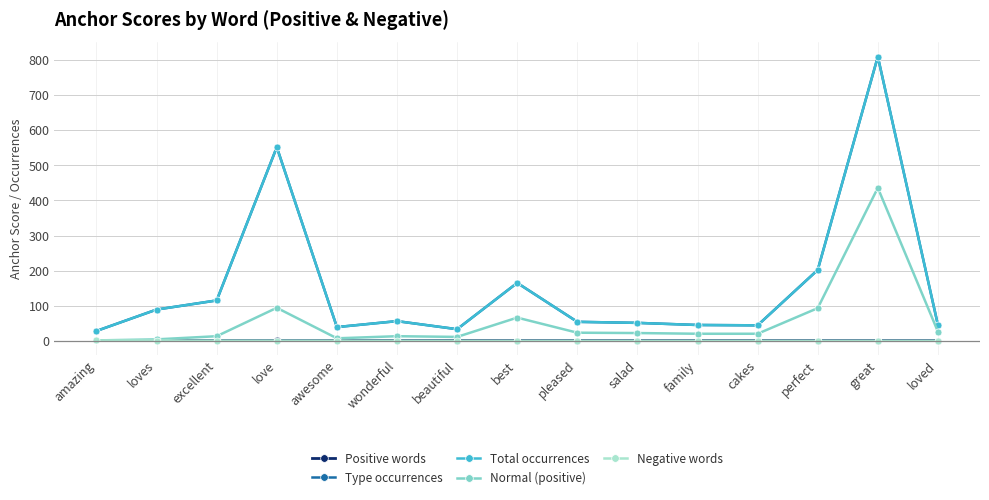

At amazing, list the series in order from smallest to largest.

Negative words, Positive words, Normal (positive), Type occurrences, Total occurrences